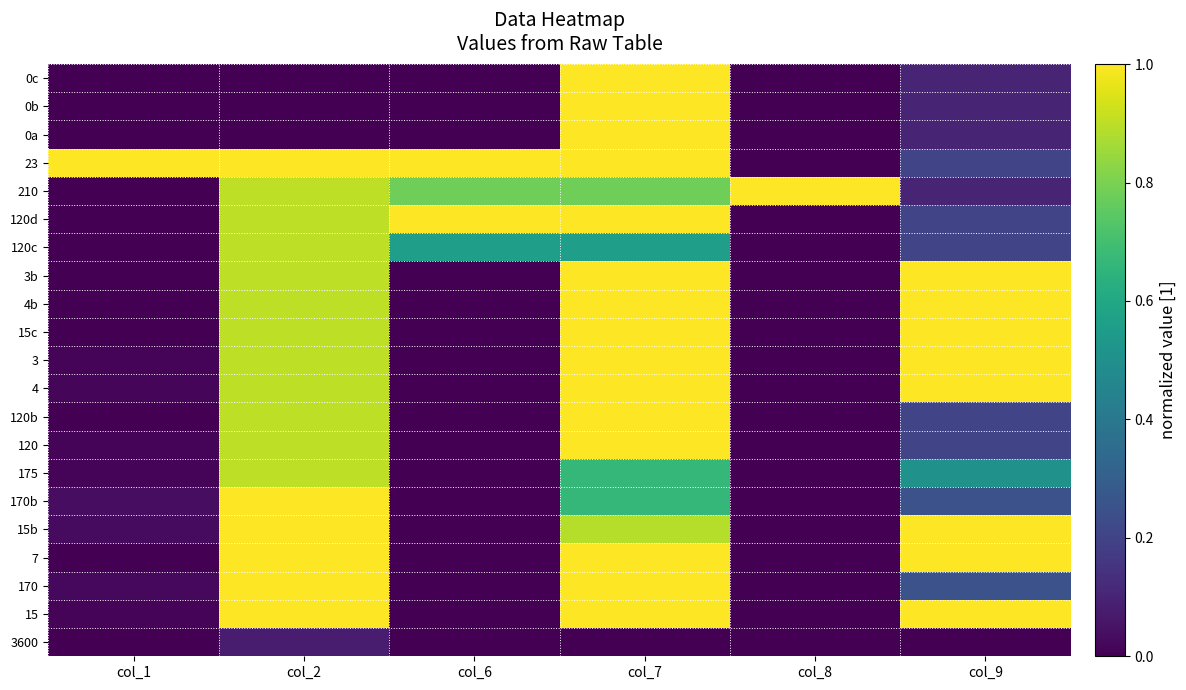

Reading left to right, transcribe all the data shown in this chart.

3600: col_1=0.0	col_2=0.1	col_6=0.0	col_7=0.0	col_8=0.0	col_9=0.0
15: col_1=0.0	col_2=1.0	col_6=0.0	col_7=1.0	col_8=0.0	col_9=1.0
170: col_1=0.0	col_2=1.0	col_6=0.0	col_7=1.0	col_8=0.0	col_9=0.2
7: col_1=0.0	col_2=1.0	col_6=0.0	col_7=1.0	col_8=0.0	col_9=1.0
15b: col_1=0.0	col_2=1.0	col_6=0.0	col_7=0.9	col_8=0.0	col_9=1.0
170b: col_1=0.0	col_2=1.0	col_6=0.0	col_7=0.7	col_8=0.0	col_9=0.2
175: col_1=0.0	col_2=0.9	col_6=0.0	col_7=0.7	col_8=0.0	col_9=0.5
120: col_1=0.0	col_2=0.9	col_6=0.0	col_7=1.0	col_8=0.0	col_9=0.2
120b: col_1=0.0	col_2=0.9	col_6=0.0	col_7=1.0	col_8=0.0	col_9=0.2
4: col_1=0.0	col_2=0.9	col_6=0.0	col_7=1.0	col_8=0.0	col_9=1.0
3: col_1=0.0	col_2=0.9	col_6=0.0	col_7=1.0	col_8=0.0	col_9=1.0
15c: col_1=0.0	col_2=0.9	col_6=0.0	col_7=1.0	col_8=0.0	col_9=1.0
4b: col_1=0.0	col_2=0.9	col_6=0.0	col_7=1.0	col_8=0.0	col_9=1.0
3b: col_1=0.0	col_2=0.9	col_6=0.0	col_7=1.0	col_8=0.0	col_9=1.0
120c: col_1=0.0	col_2=0.9	col_6=0.6	col_7=0.6	col_8=0.0	col_9=0.2
120d: col_1=0.0	col_2=0.9	col_6=1.0	col_7=1.0	col_8=0.0	col_9=0.2
210: col_1=0.0	col_2=0.9	col_6=0.8	col_7=0.8	col_8=1.0	col_9=0.1
23: col_1=1.0	col_2=1.0	col_6=1.0	col_7=1.0	col_8=0.0	col_9=0.2
0a: col_1=0.0	col_2=0.0	col_6=0.0	col_7=1.0	col_8=0.0	col_9=0.1
0b: col_1=0.0	col_2=0.0	col_6=0.0	col_7=1.0	col_8=0.0	col_9=0.1
0c: col_1=0.0	col_2=0.0	col_6=0.0	col_7=1.0	col_8=0.0	col_9=0.1